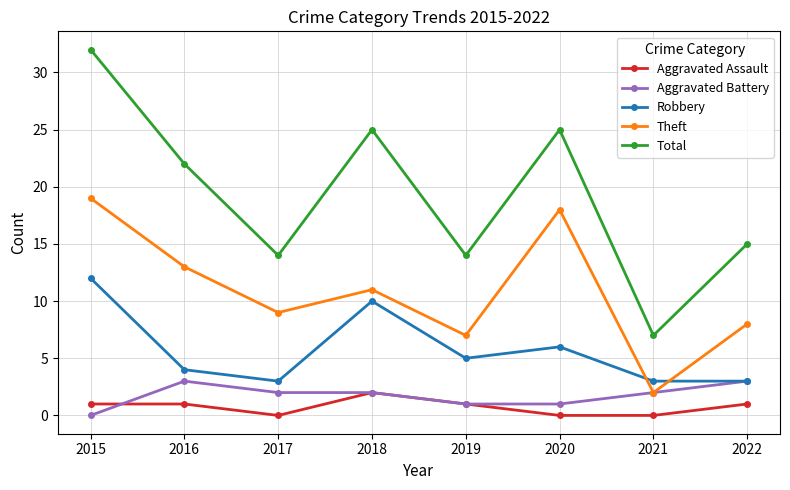

What is the sum of the Total values at 2020 and 2022?

40